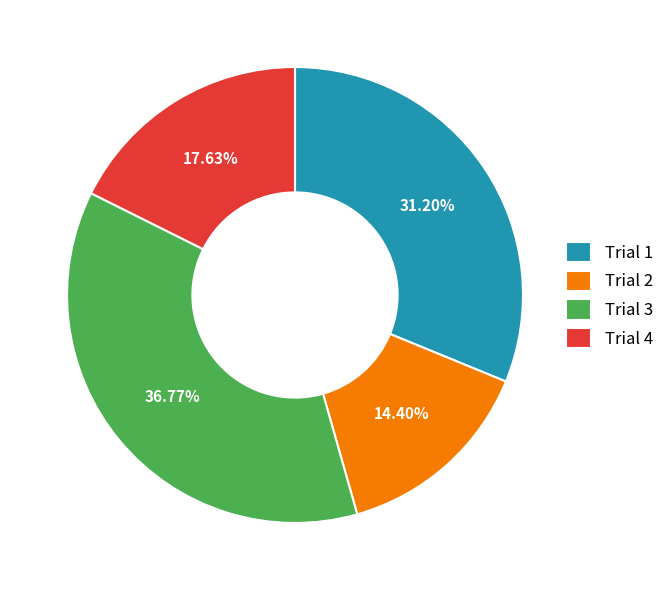

Which slice is the smallest?

Trial 2